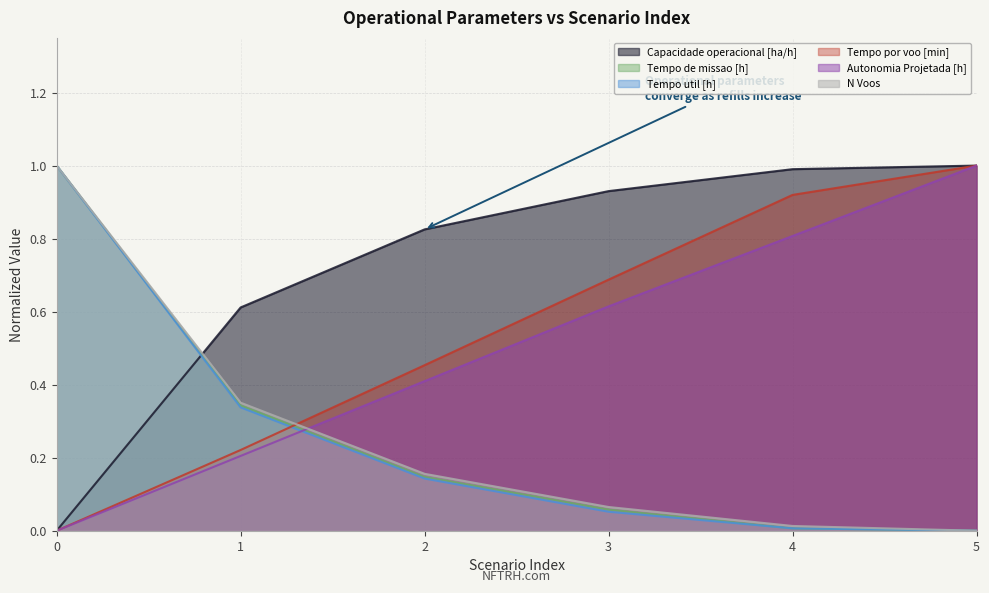

What is the value of the Tempo de missao [h] point at the 2nd from the left?

0.3